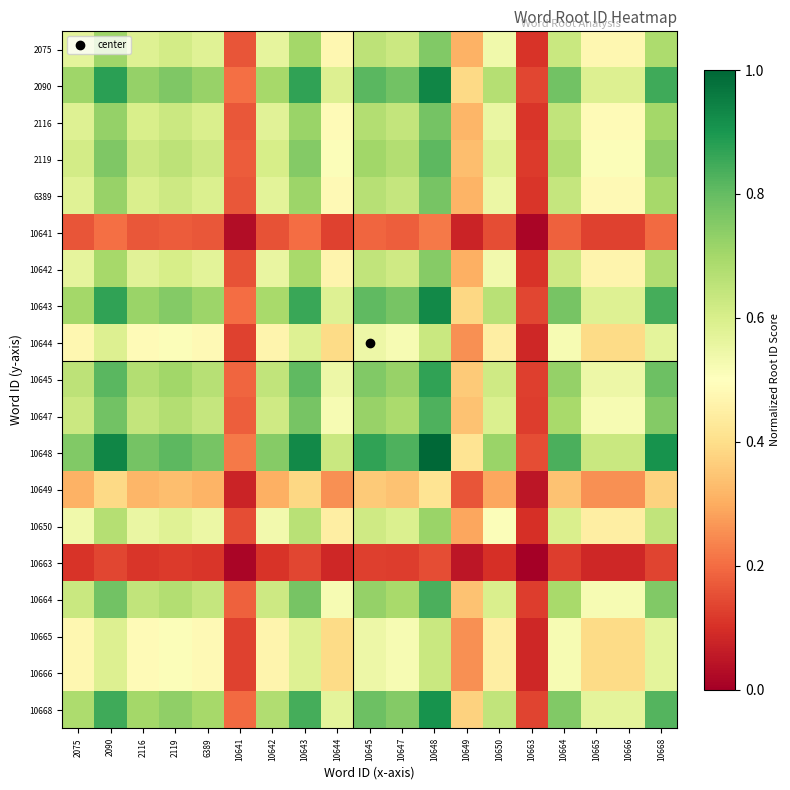

What is the difference between the highest and lowest values at 2090?

0.8